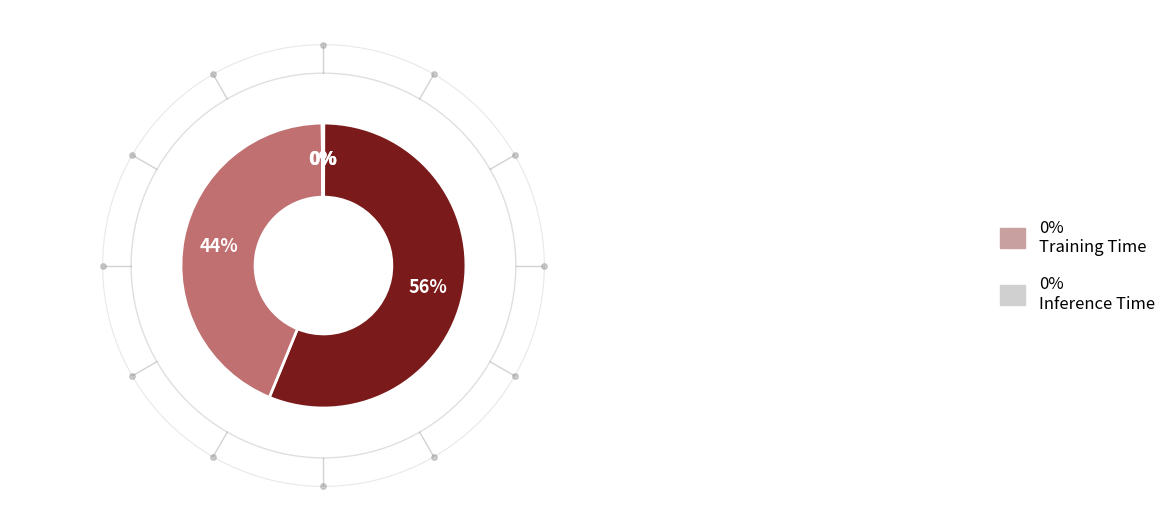

To the nearest percent, what is the difference between the largest and smallest slice percentages?

56%